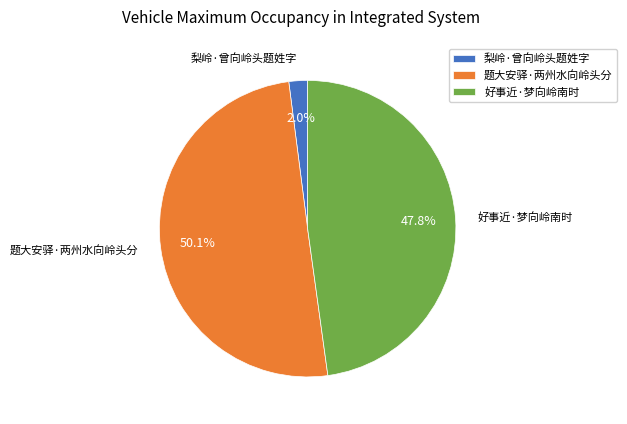

What is the majority slice?

题大安驿·两州水向岭头分